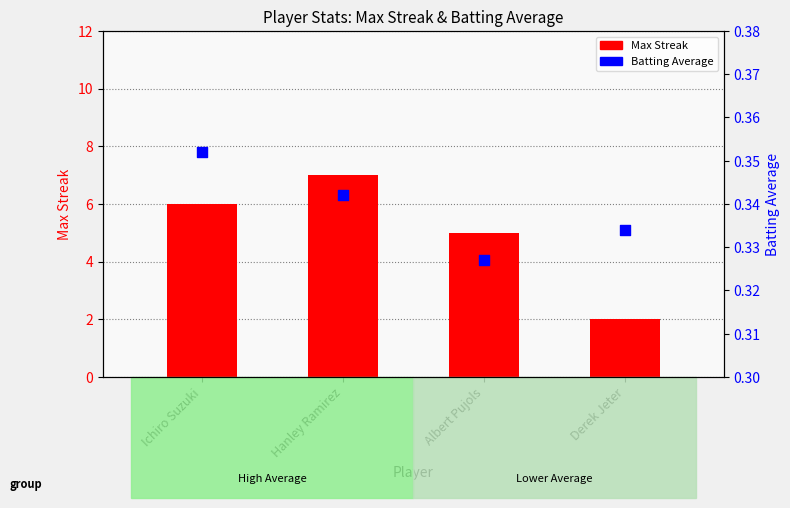

At how many categories does at least one series exceed 6?

1